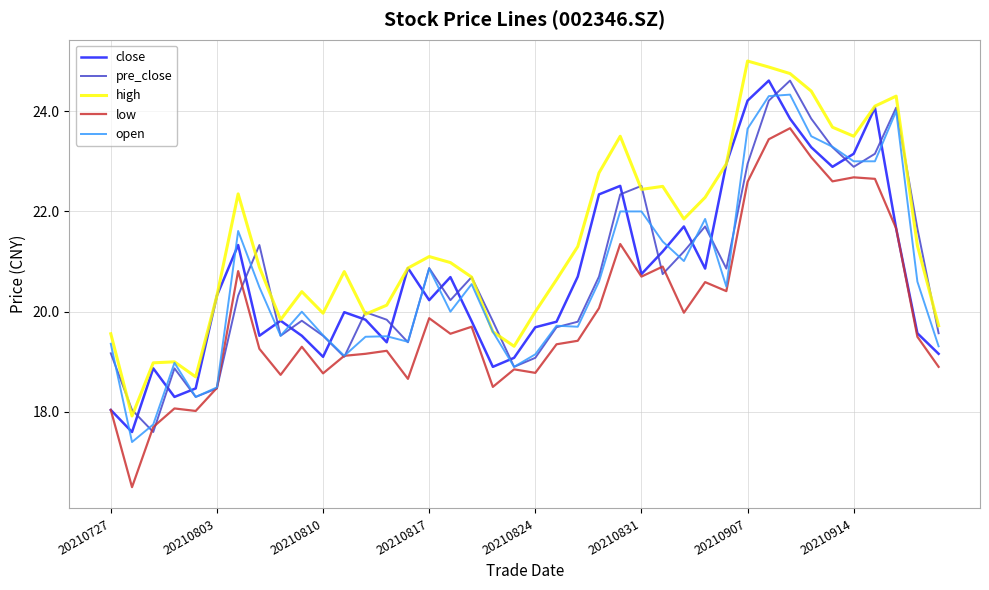

What is the average value of the low series?

20.0